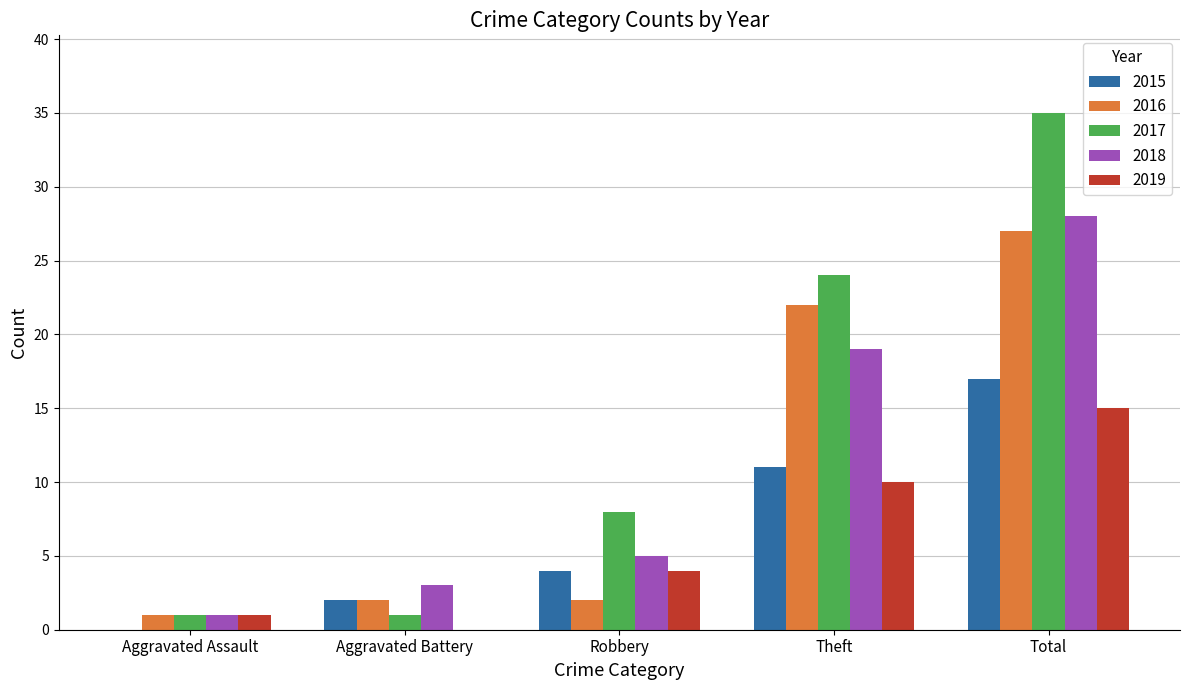

Which series has the widest spread of values?

2017